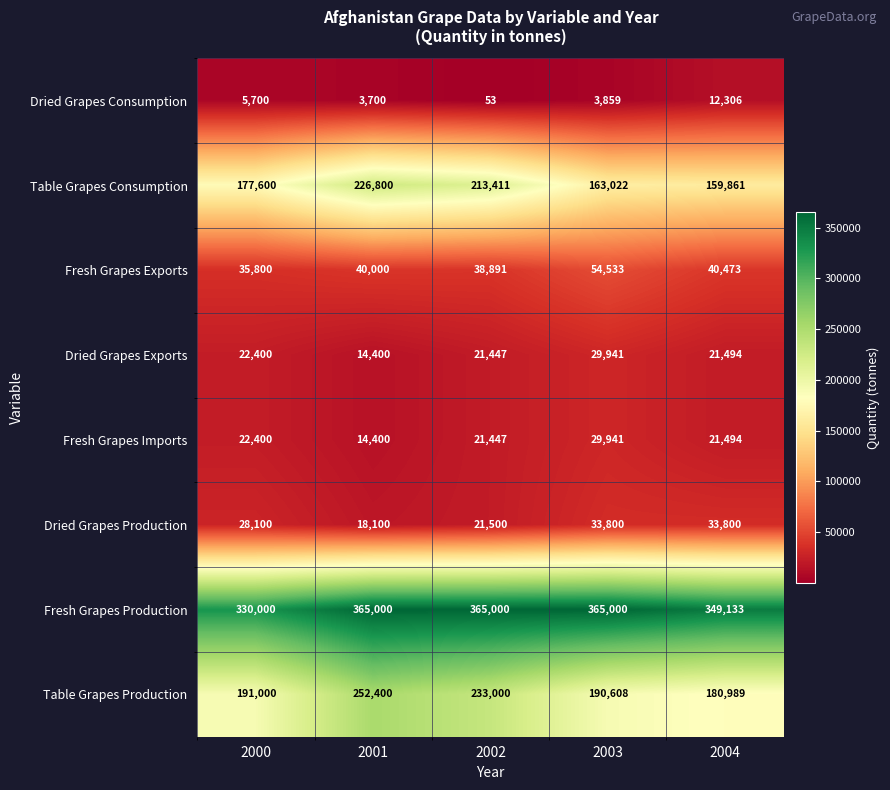

What is the smallest value displayed?

53